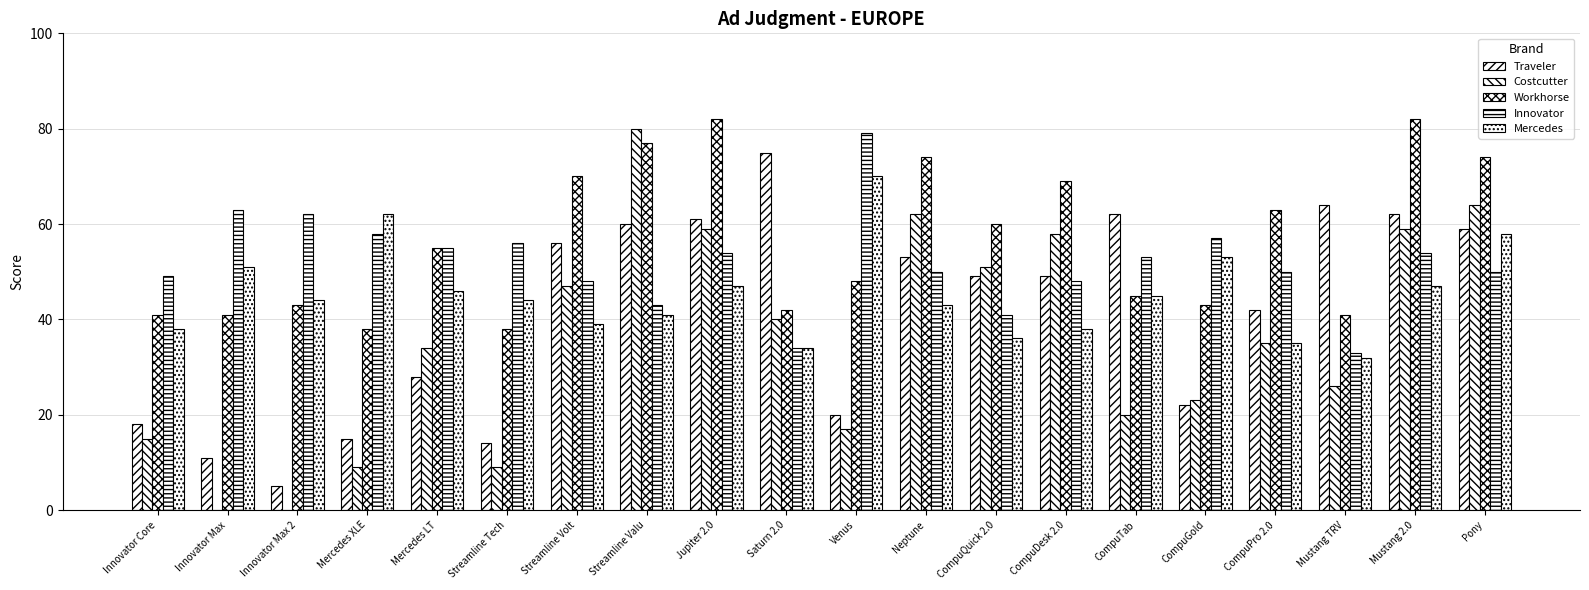

Count the number of categories in the chart.

20